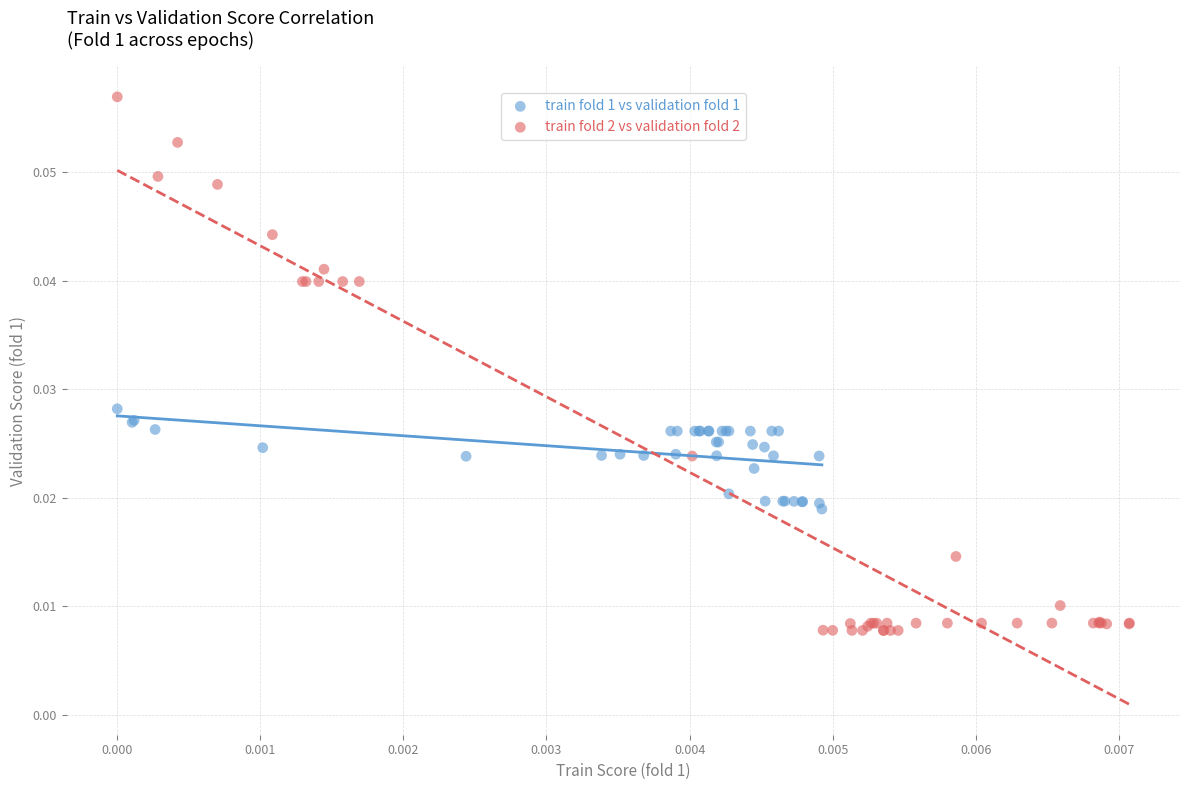

Which series has the widest spread of Y values?

train fold 2 vs validation fold 2